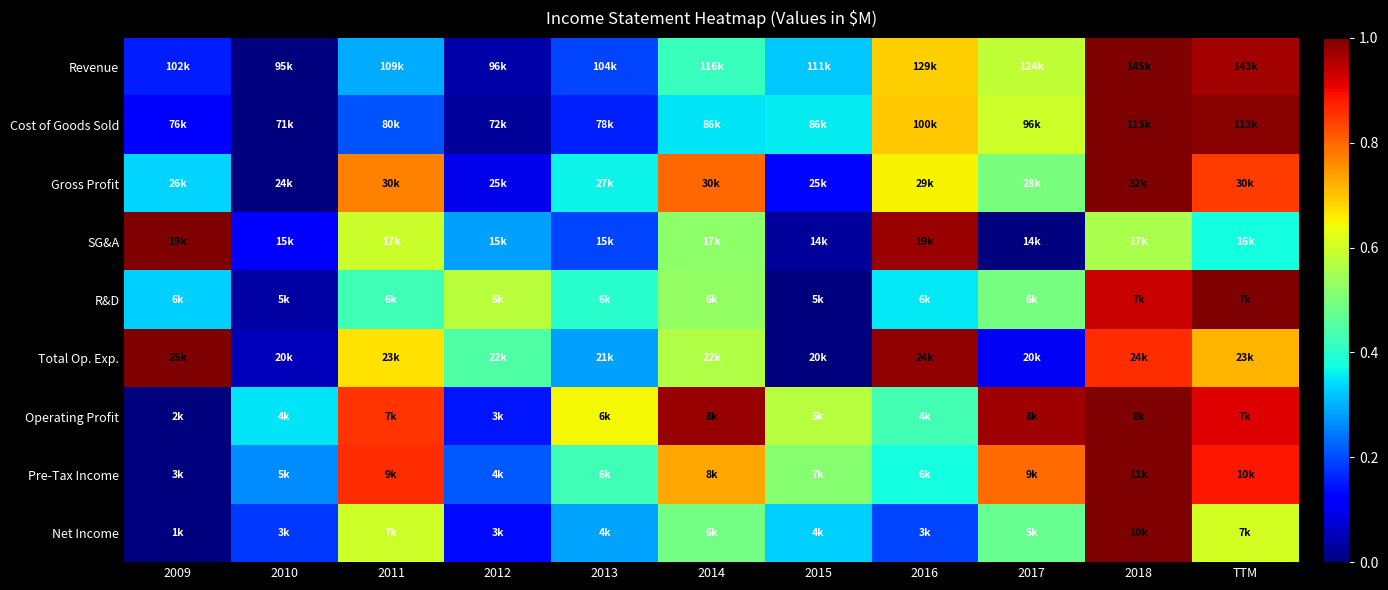

Reading left to right, transcribe all the data shown in this chart.

Revenue: 2009=0.2	2010=0.0	2011=0.3	2012=0.0	2013=0.2	2014=0.4	2015=0.3	2016=0.7	2017=0.6	2018=1.0	TTM=1.0
Cost of Goods Sold: 2009=0.1	2010=0.0	2011=0.2	2012=0.0	2013=0.2	2014=0.4	2015=0.4	2016=0.7	2017=0.6	2018=1.0	TTM=1.0
Gross Profit: 2009=0.3	2010=0.0	2011=0.8	2012=0.1	2013=0.4	2014=0.8	2015=0.1	2016=0.6	2017=0.5	2018=1.0	TTM=0.8
SG&A: 2009=1.0	2010=0.1	2011=0.6	2012=0.3	2013=0.2	2014=0.5	2015=0.0	2016=1.0	2017=0.0	2018=0.6	TTM=0.4
R&D: 2009=0.3	2010=0.0	2011=0.4	2012=0.6	2013=0.4	2014=0.5	2015=0.0	2016=0.4	2017=0.5	2018=0.9	TTM=1.0
Total Op. Exp.: 2009=1.0	2010=0.1	2011=0.7	2012=0.4	2013=0.3	2014=0.6	2015=0.0	2016=1.0	2017=0.1	2018=0.9	TTM=0.7
Operating Profit: 2009=0.0	2010=0.4	2011=0.9	2012=0.1	2013=0.6	2014=1.0	2015=0.6	2016=0.4	2017=1.0	2018=1.0	TTM=0.9
Pre-Tax Income: 2009=0.0	2010=0.3	2011=0.9	2012=0.2	2013=0.4	2014=0.7	2015=0.5	2016=0.4	2017=0.8	2018=1.0	TTM=0.9
Net Income: 2009=0.0	2010=0.2	2011=0.6	2012=0.1	2013=0.3	2014=0.5	2015=0.3	2016=0.2	2017=0.5	2018=1.0	TTM=0.6